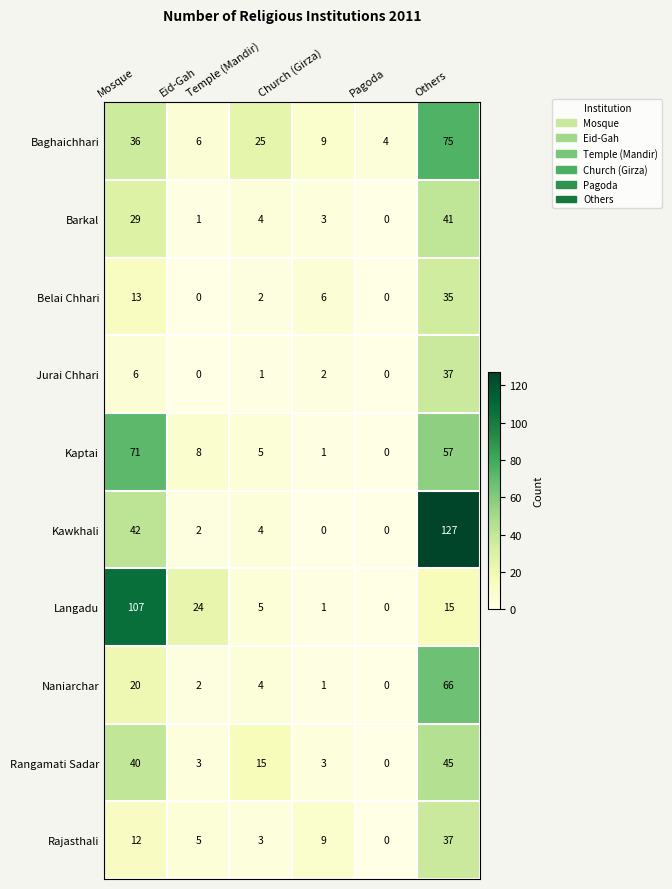

How many values in Naniarchar are above zero?

5